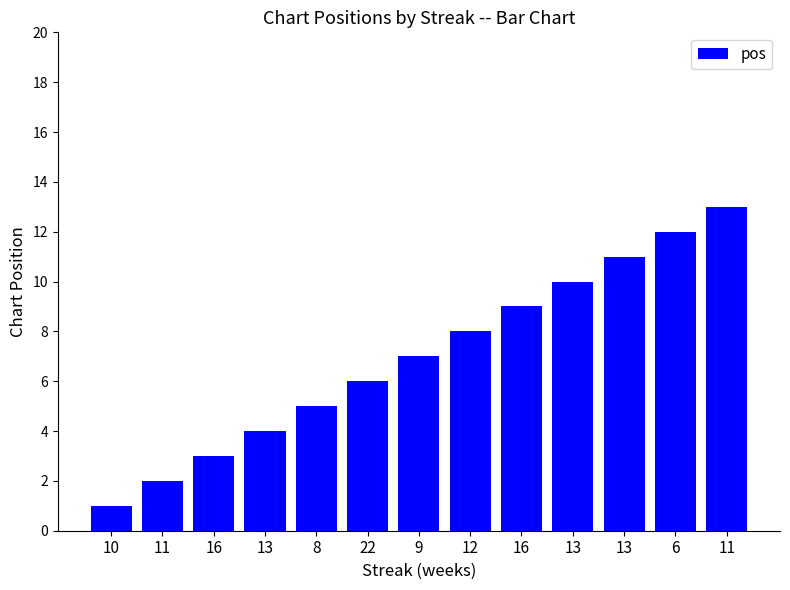

What is the difference between the second highest and second lowest values?

10